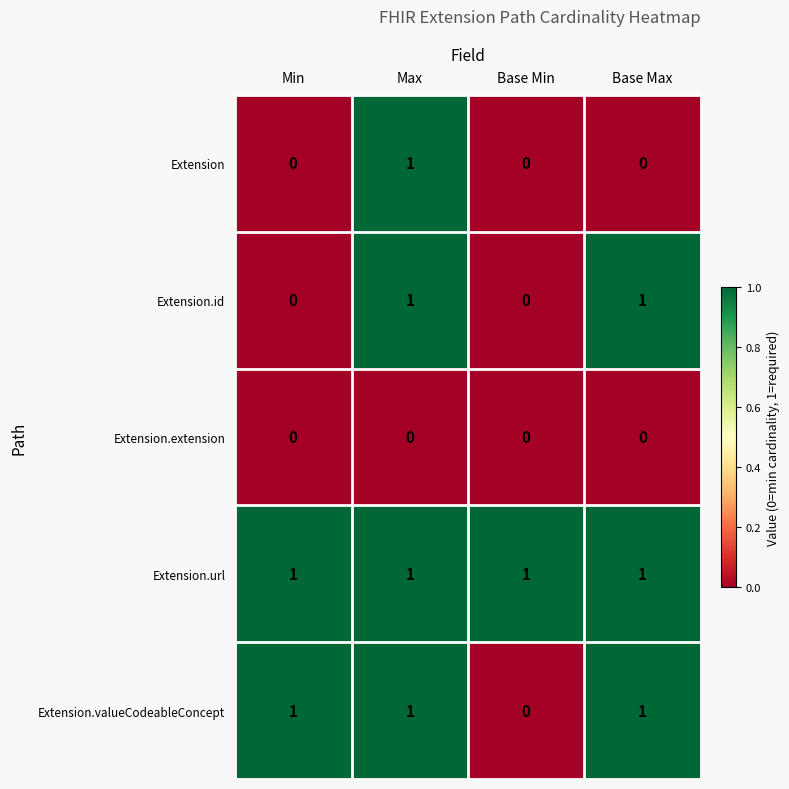

Is it true that Extension.valueCodeableConcept equals 1 at Min?

True